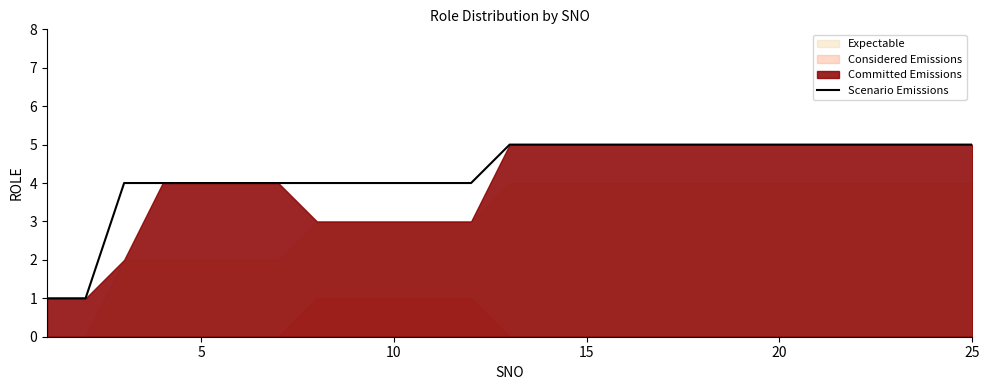

What is the maximum value shown in the chart?

5